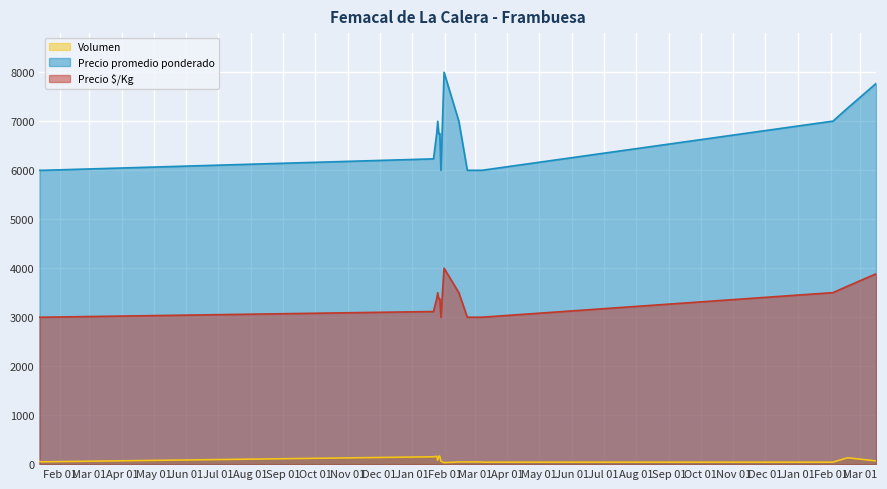

True or false: Precio $/Kg and Volumen cross at least once.

False